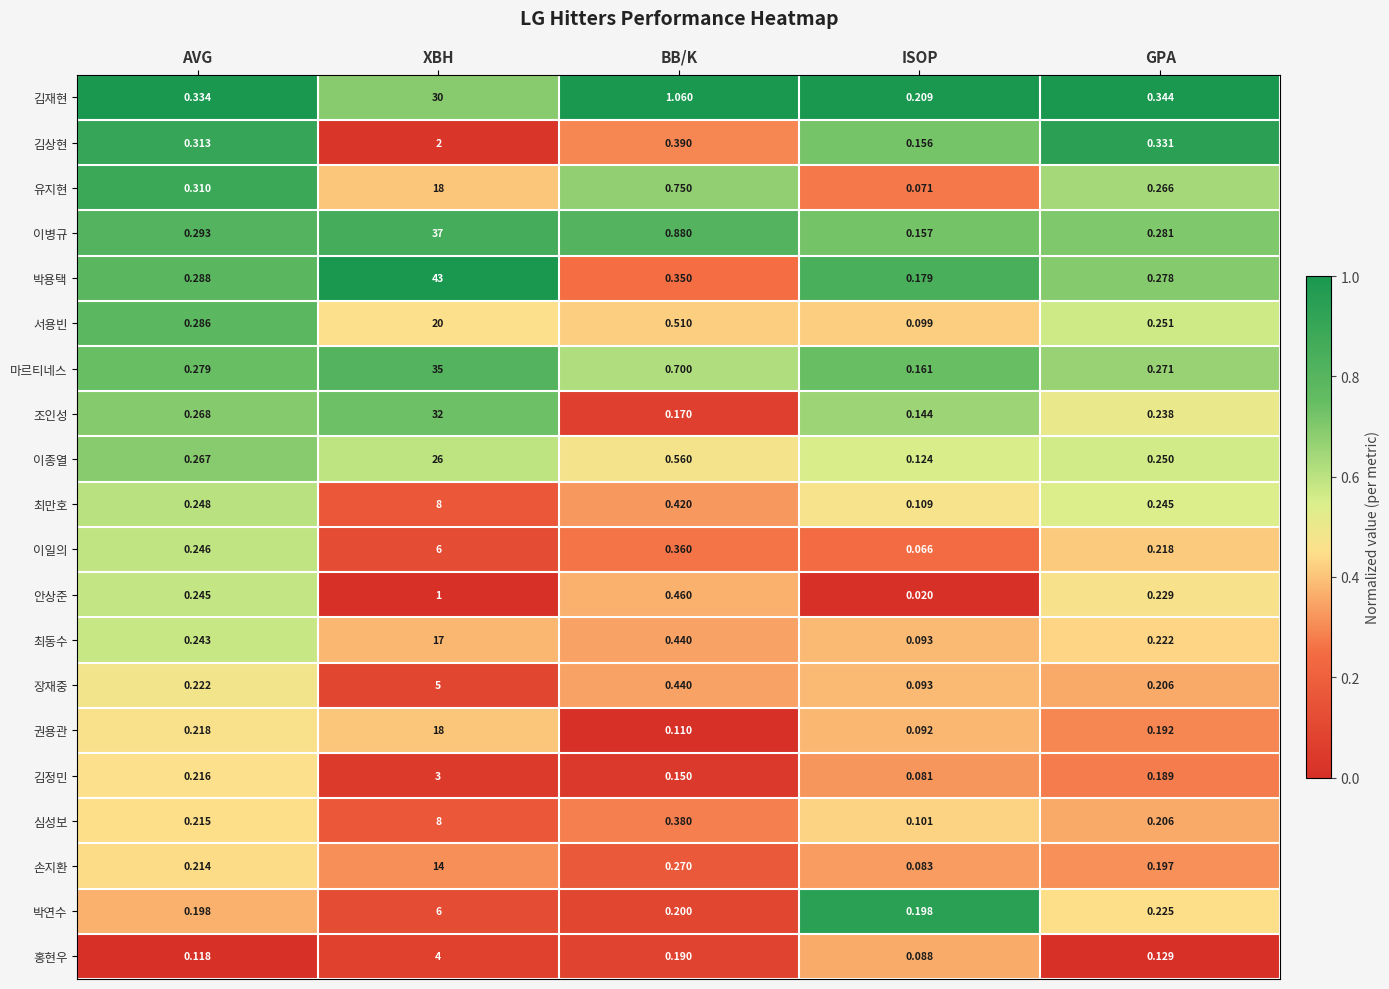

Is the value of 손지환 at GPA greater than the value of 서용빈 at GPA?

No